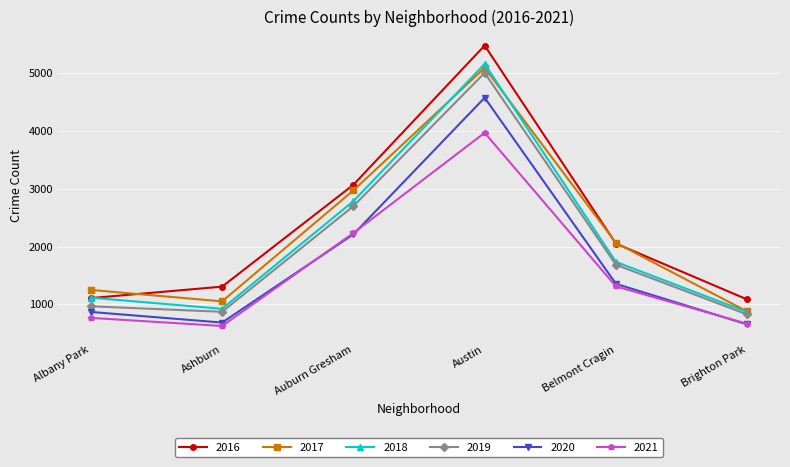

What is the label of the 2nd point from the right?

Belmont Cragin